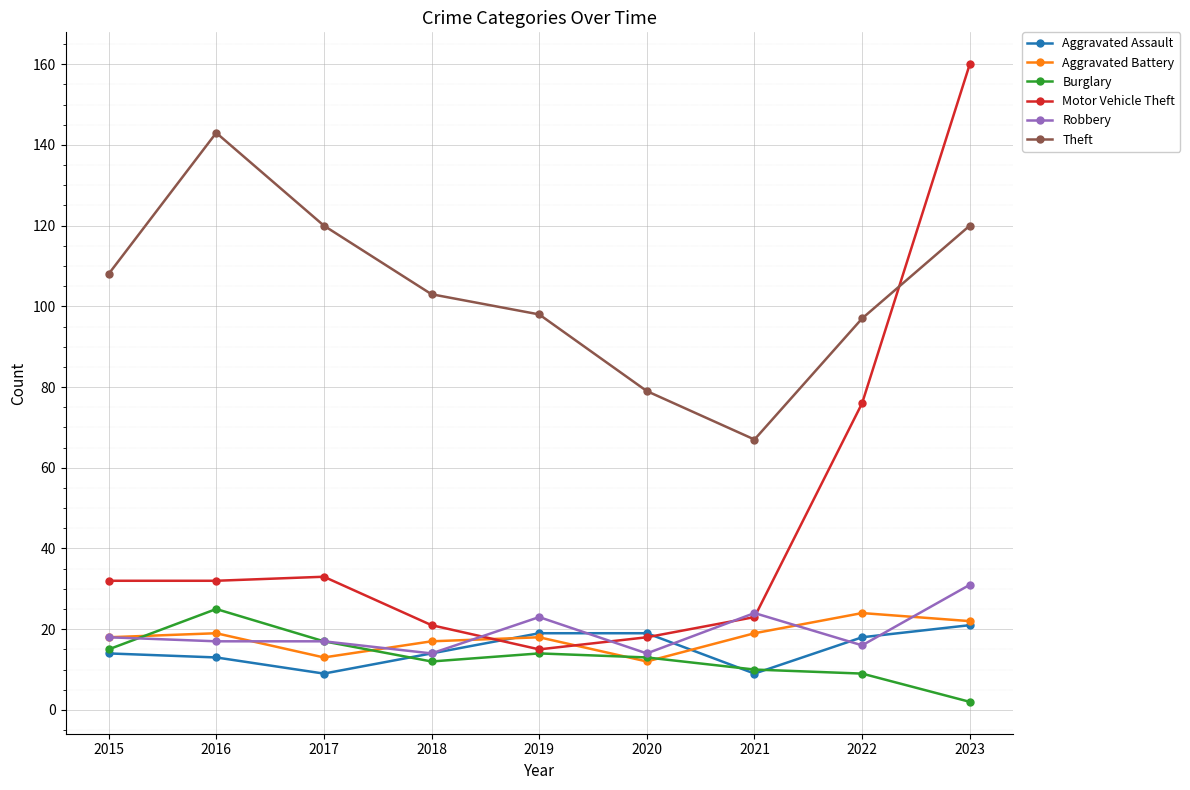

At which category does Burglary reach its first local valley?

2018